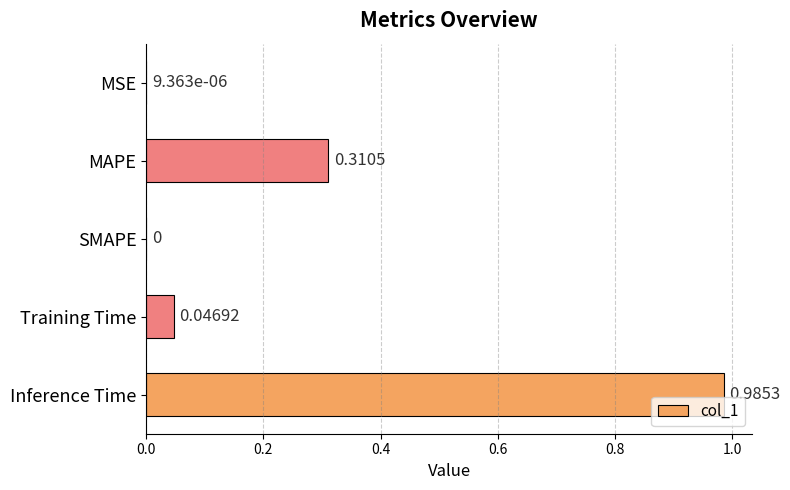

At which category does the chart reach its peak across all series?

Inference Time